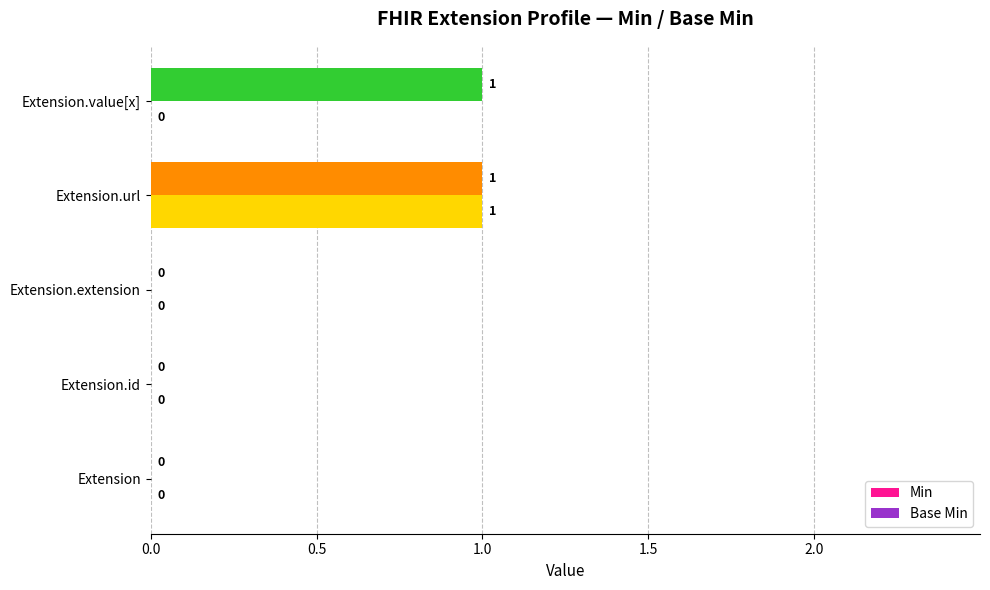

Which series has the largest total across all categories?

Min